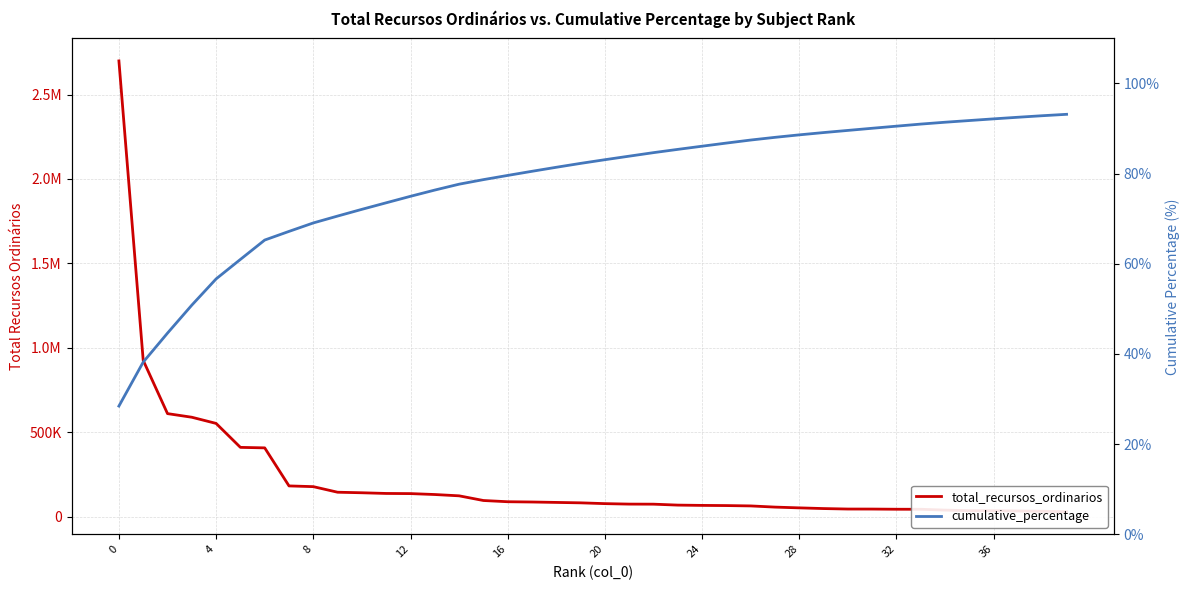

Which series changed the most between 16 and 31?

total_recursos_ordinarios